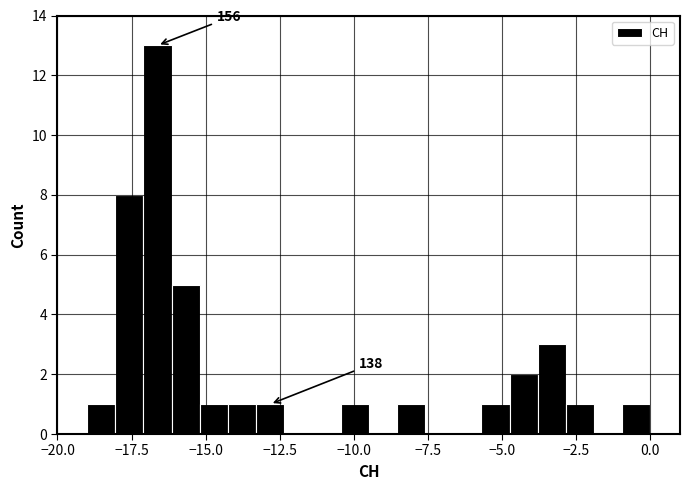

Around what value on the x-axis is the tallest bar? Give the approximate position of its centre, as read against the axis.

-16.5